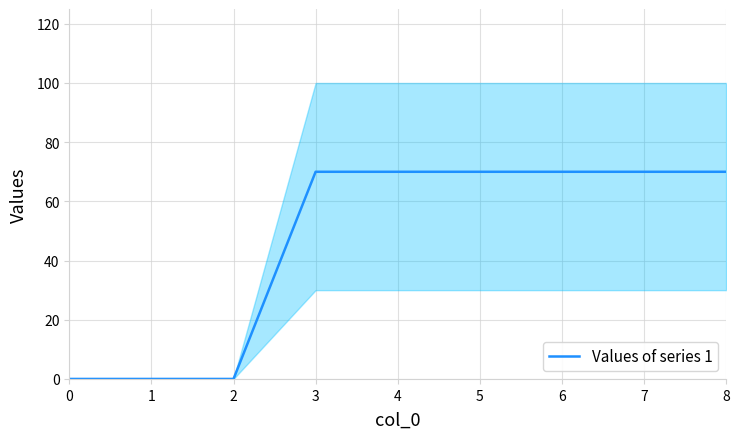

The chart shows a value of -21 at 2. True or false?

False